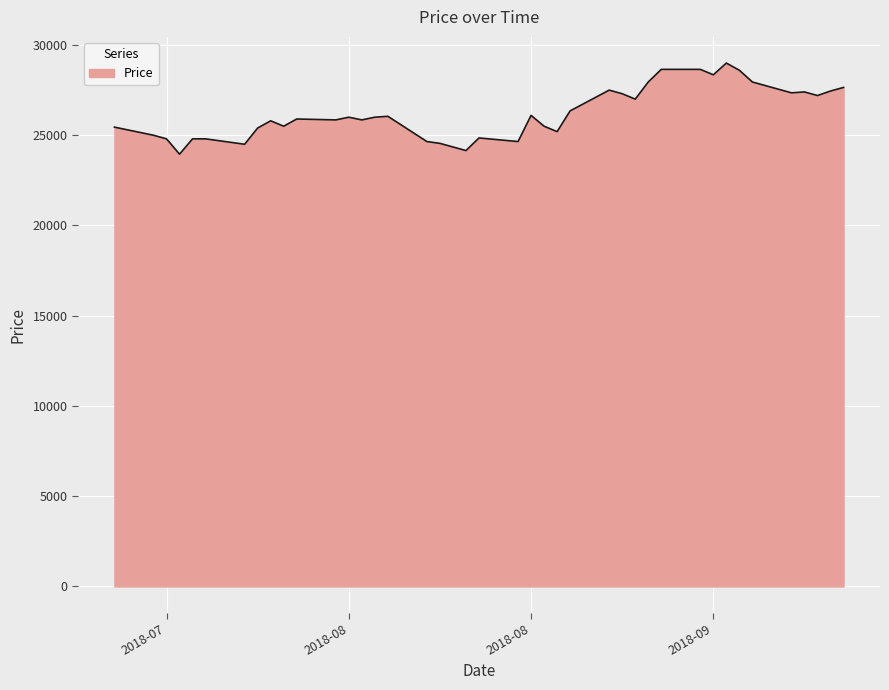

What is the minimum value shown in the chart?

23950